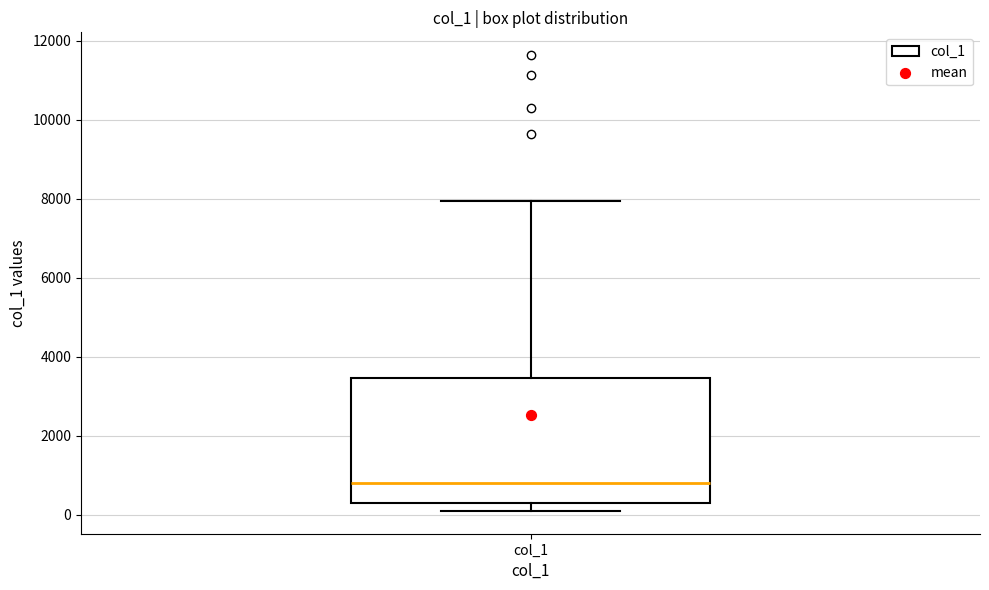

Where does the median line of the box for col_1 sit on the y-axis? The values are not printed on the chart, so give them approximately, as read against the axis.

800